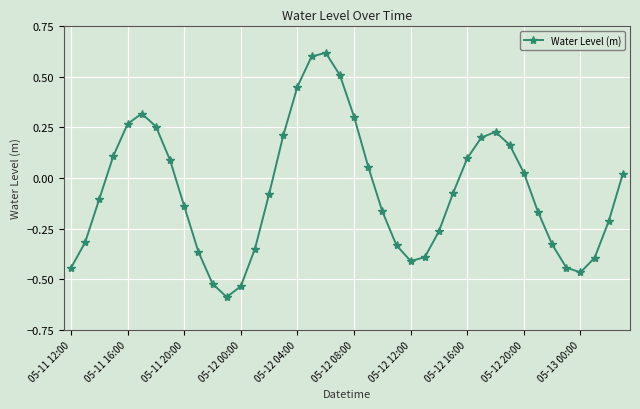

How many points are higher than both their immediate neighbors (excluding endpoints)?

3